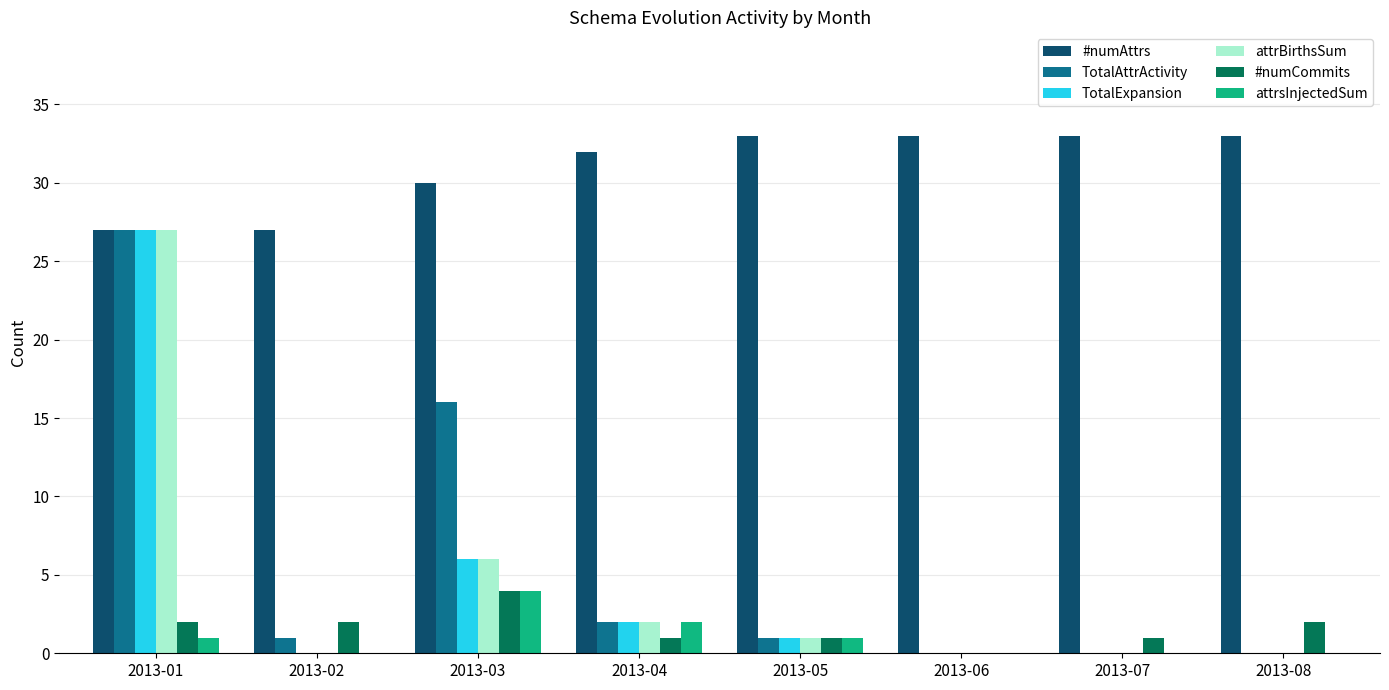

The value of attrsInjectedSum at 2013-08 is -3. True or false?

False